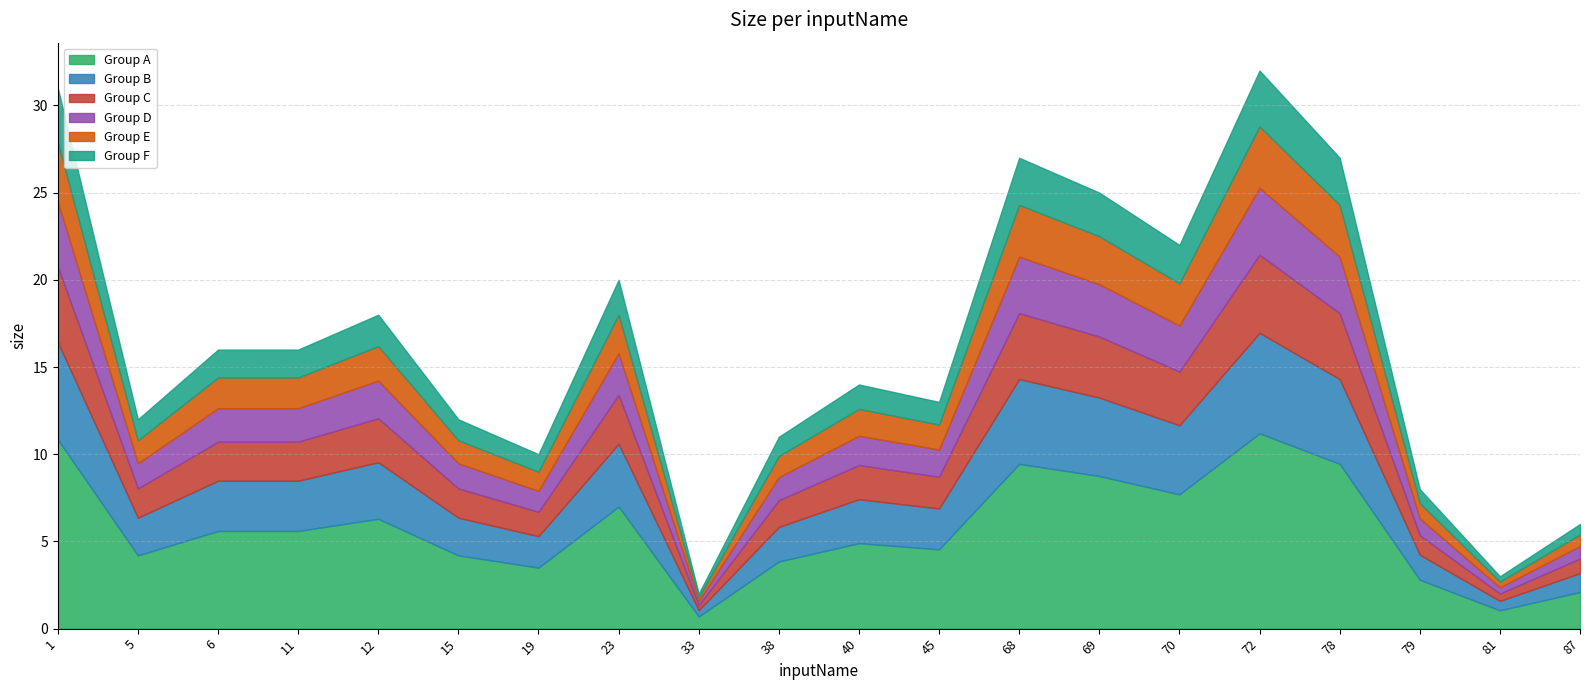

Which label corresponds to the largest value in the chart?

72